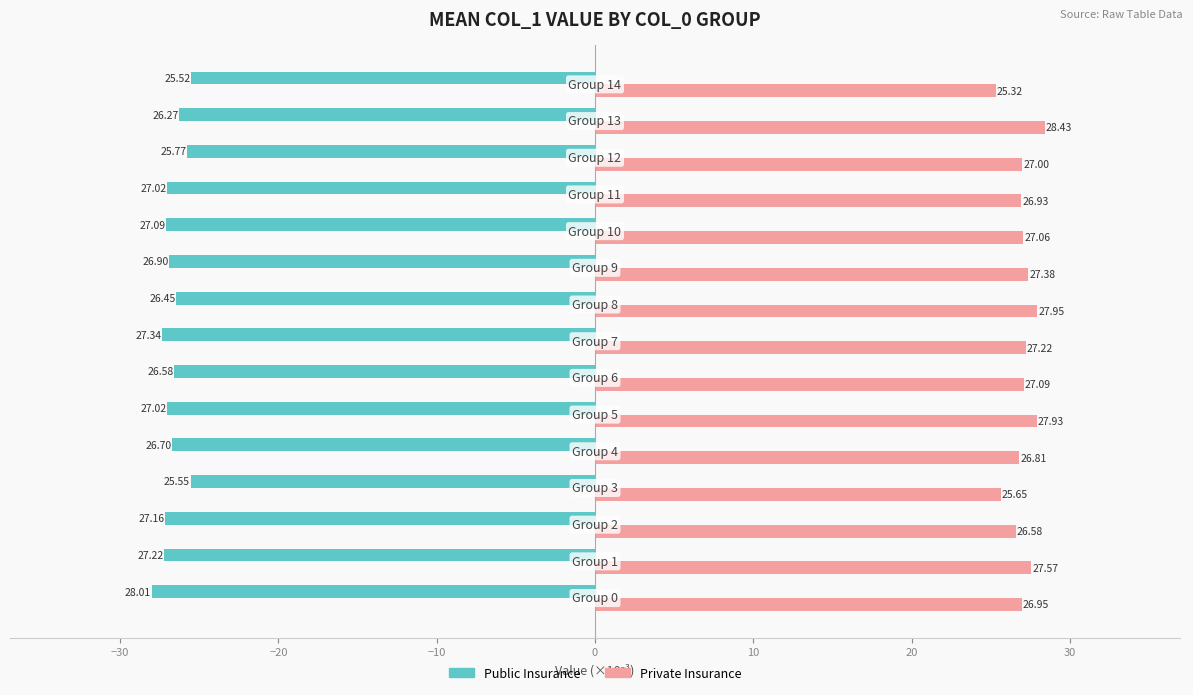

At how many categories does at least one series exceed 0?

15